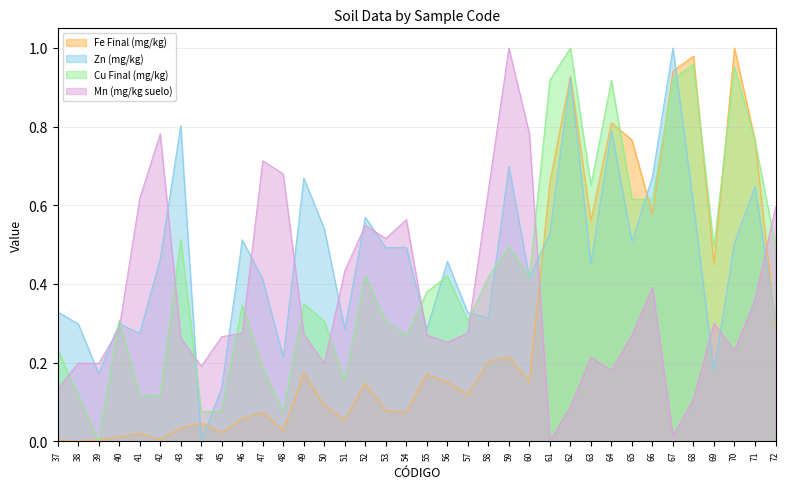

Which category has the highest value in the Zn (mg/kg) series?

67